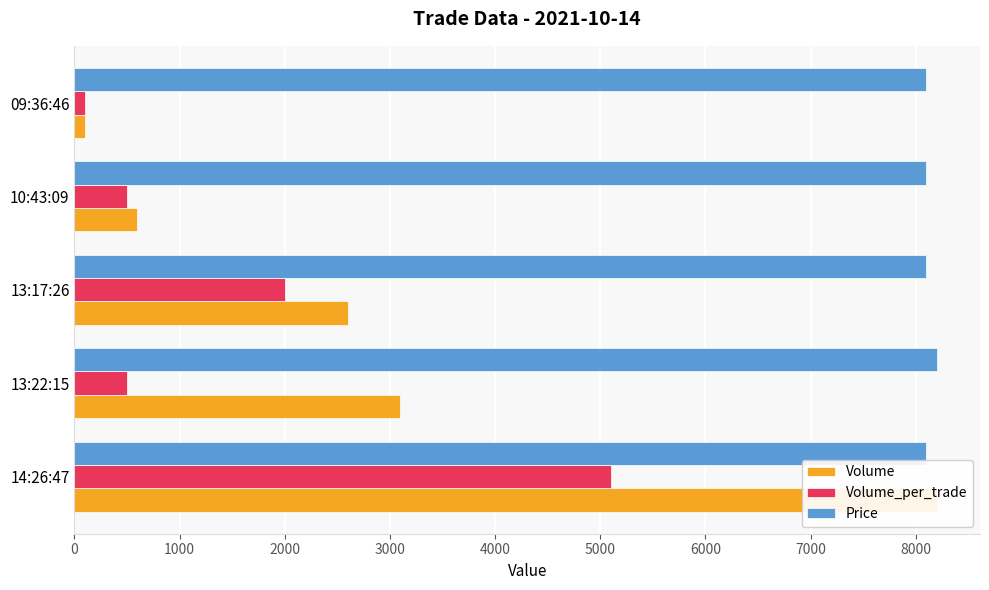

The value of Volume at 09:36:46 is 177. True or false?

False